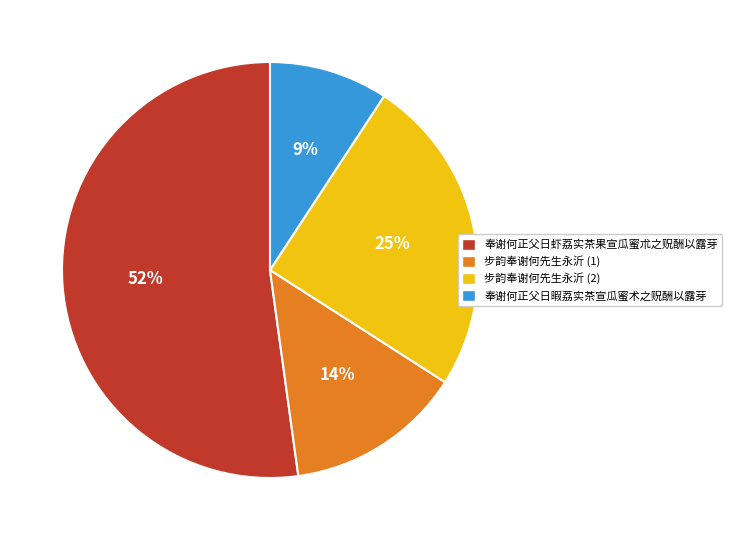

What percentage is the 步韵奉谢何先生永沂 (2) slice, to the nearest percent?

25%